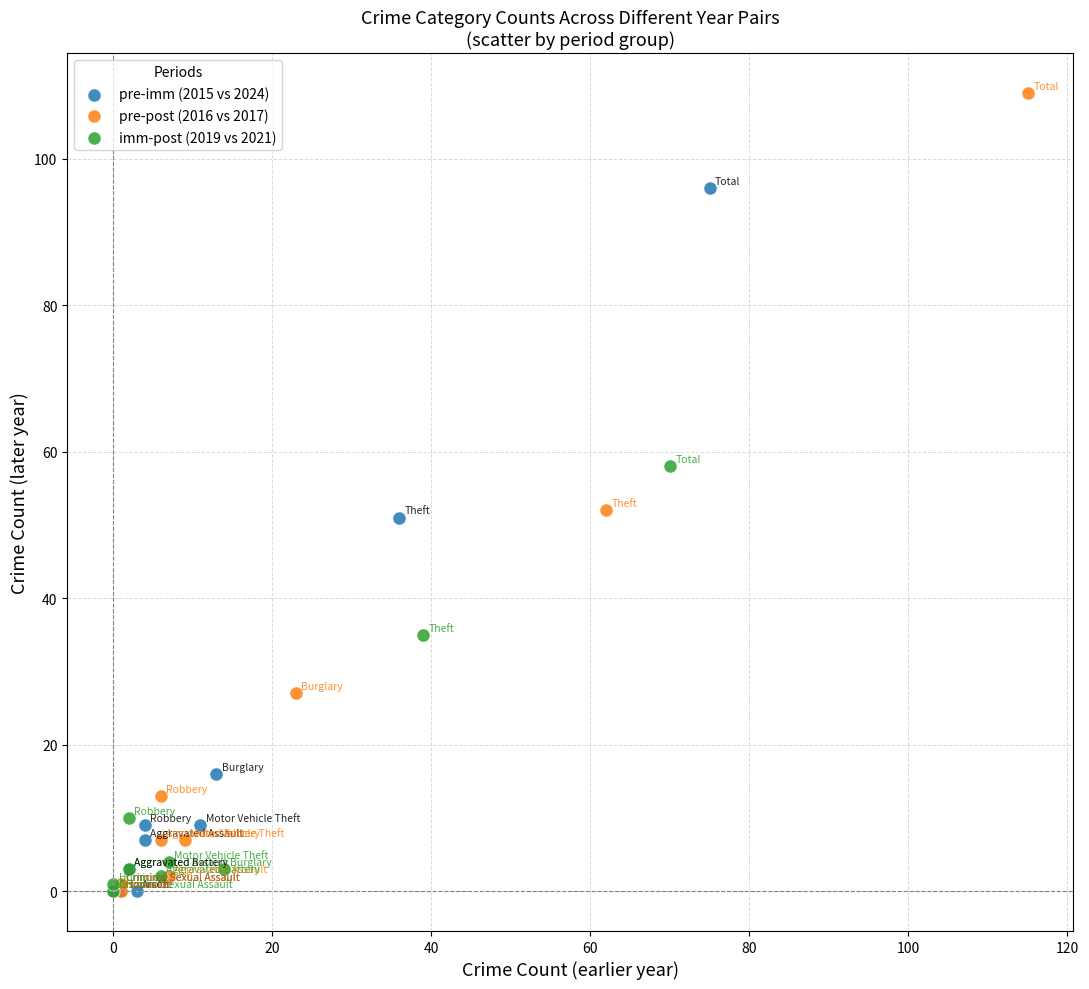

Which series has the largest Y range (max minus min)?

pre-post (2016 vs 2017)